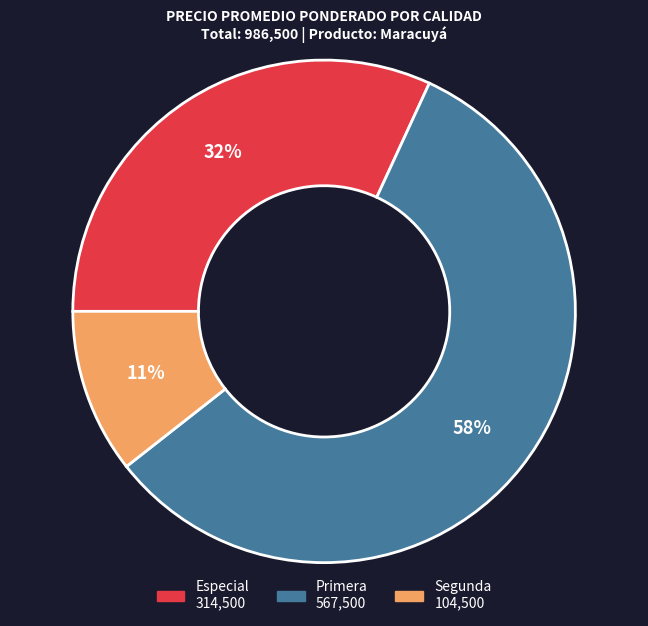

Which slice is the largest?

Primera